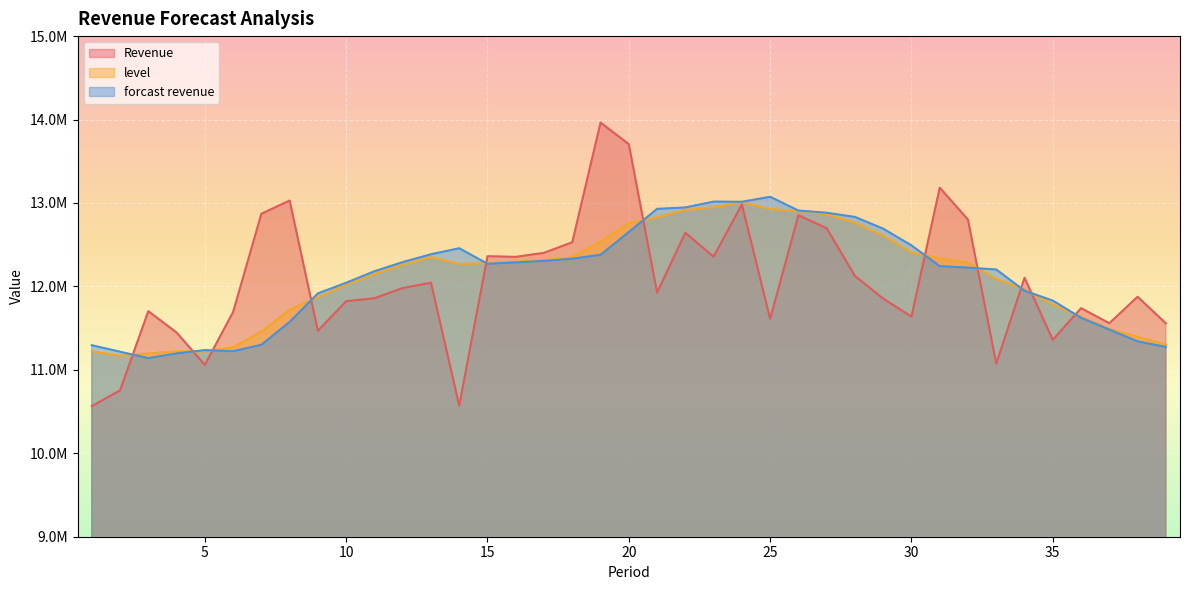

What is the difference between the highest and lowest values at 28?

707018.6